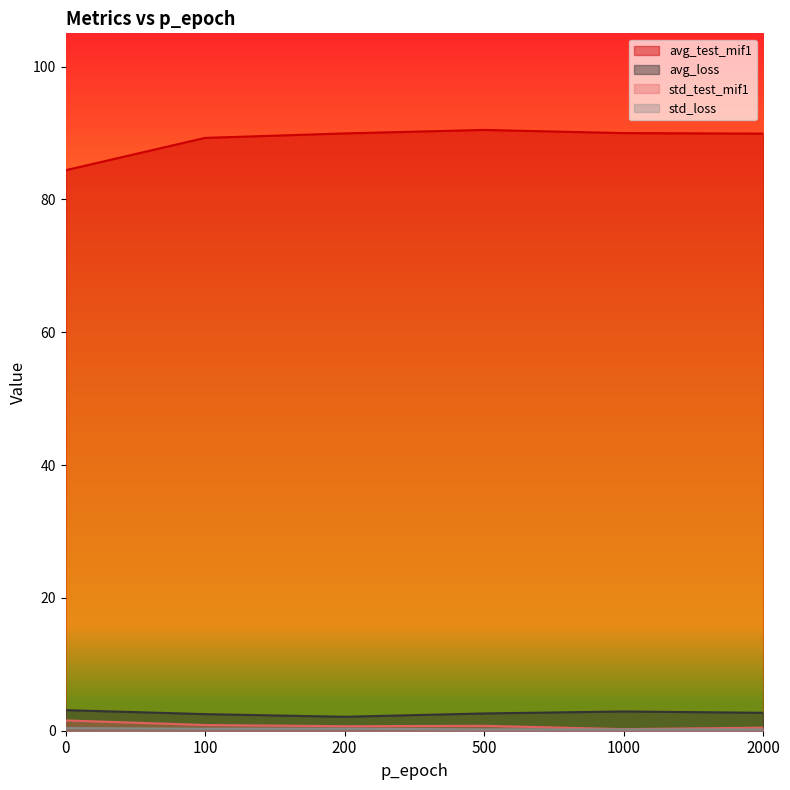

What are all the series names shown in the legend?

avg_test_mif1, avg_loss, std_test_mif1, std_loss